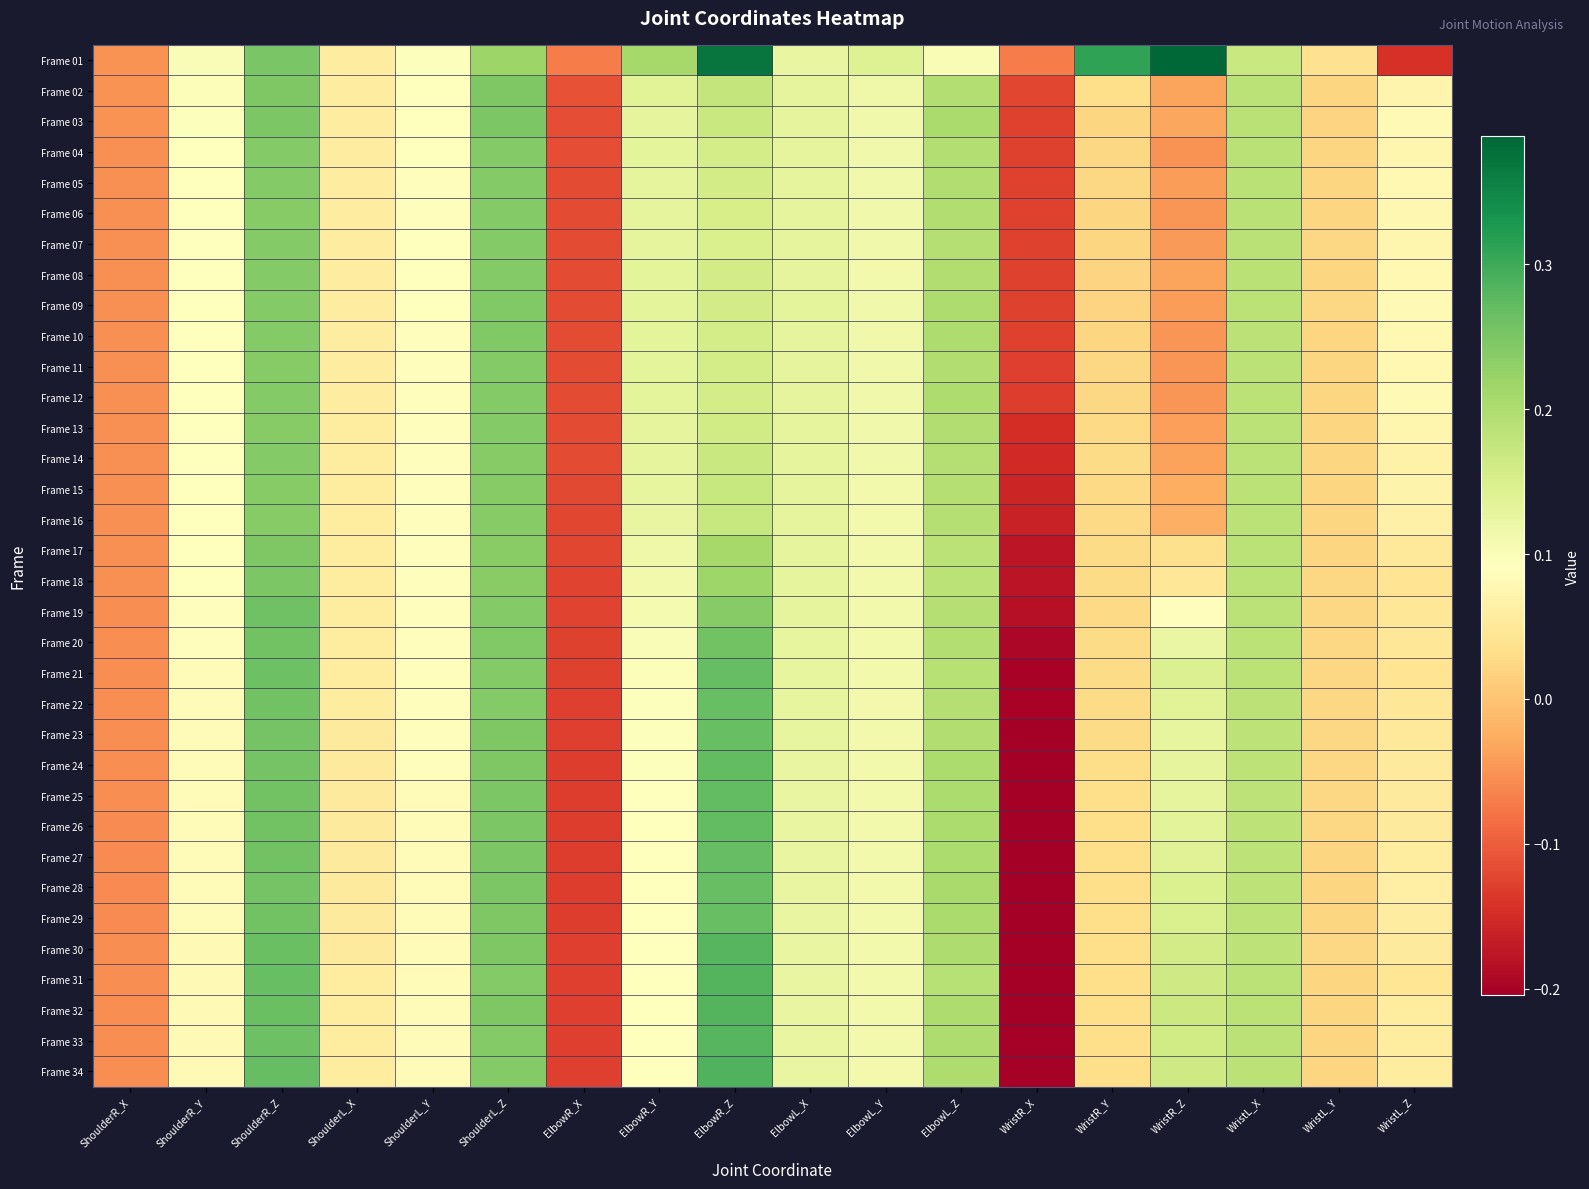

Reading left to right, extract all data points from this chart.

Frame 01: ShoulderR_X=-0.1	ShoulderR_Y=0.1	ShoulderR_Z=0.3	ShoulderL_X=0.1	ShoulderL_Y=0.1	ShoulderL_Z=0.2	ElbowR_X=-0.1	ElbowR_Y=0.2	ElbowR_Z=0.4	ElbowL_X=0.1	ElbowL_Y=0.1	ElbowL_Z=0.1	WristR_X=-0.1	WristR_Y=0.3	WristR_Z=0.4	WristL_X=0.2	WristL_Y=0.0	WristL_Z=-0.1
Frame 02: ShoulderR_X=-0.1	ShoulderR_Y=0.1	ShoulderR_Z=0.2	ShoulderL_X=0.1	ShoulderL_Y=0.1	ShoulderL_Z=0.2	ElbowR_X=-0.1	ElbowR_Y=0.1	ElbowR_Z=0.2	ElbowL_X=0.1	ElbowL_Y=0.1	ElbowL_Z=0.2	WristR_X=-0.1	WristR_Y=0.0	WristR_Z=-0.0	WristL_X=0.2	WristL_Y=0.0	WristL_Z=0.1
Frame 03: ShoulderR_X=-0.1	ShoulderR_Y=0.1	ShoulderR_Z=0.2	ShoulderL_X=0.1	ShoulderL_Y=0.1	ShoulderL_Z=0.2	ElbowR_X=-0.1	ElbowR_Y=0.1	ElbowR_Z=0.2	ElbowL_X=0.1	ElbowL_Y=0.1	ElbowL_Z=0.2	WristR_X=-0.1	WristR_Y=0.0	WristR_Z=-0.0	WristL_X=0.2	WristL_Y=0.0	WristL_Z=0.1
Frame 04: ShoulderR_X=-0.1	ShoulderR_Y=0.1	ShoulderR_Z=0.2	ShoulderL_X=0.1	ShoulderL_Y=0.1	ShoulderL_Z=0.2	ElbowR_X=-0.1	ElbowR_Y=0.1	ElbowR_Z=0.2	ElbowL_X=0.1	ElbowL_Y=0.1	ElbowL_Z=0.2	WristR_X=-0.1	WristR_Y=0.0	WristR_Z=-0.1	WristL_X=0.2	WristL_Y=0.0	WristL_Z=0.1
Frame 05: ShoulderR_X=-0.1	ShoulderR_Y=0.1	ShoulderR_Z=0.2	ShoulderL_X=0.1	ShoulderL_Y=0.1	ShoulderL_Z=0.2	ElbowR_X=-0.1	ElbowR_Y=0.1	ElbowR_Z=0.2	ElbowL_X=0.1	ElbowL_Y=0.1	ElbowL_Z=0.2	WristR_X=-0.1	WristR_Y=0.0	WristR_Z=-0.0	WristL_X=0.2	WristL_Y=0.0	WristL_Z=0.1
Frame 06: ShoulderR_X=-0.1	ShoulderR_Y=0.1	ShoulderR_Z=0.2	ShoulderL_X=0.1	ShoulderL_Y=0.1	ShoulderL_Z=0.2	ElbowR_X=-0.1	ElbowR_Y=0.1	ElbowR_Z=0.2	ElbowL_X=0.1	ElbowL_Y=0.1	ElbowL_Z=0.2	WristR_X=-0.1	WristR_Y=0.0	WristR_Z=-0.0	WristL_X=0.2	WristL_Y=0.0	WristL_Z=0.1
Frame 07: ShoulderR_X=-0.1	ShoulderR_Y=0.1	ShoulderR_Z=0.2	ShoulderL_X=0.1	ShoulderL_Y=0.1	ShoulderL_Z=0.2	ElbowR_X=-0.1	ElbowR_Y=0.1	ElbowR_Z=0.1	ElbowL_X=0.1	ElbowL_Y=0.1	ElbowL_Z=0.2	WristR_X=-0.1	WristR_Y=0.0	WristR_Z=-0.0	WristL_X=0.2	WristL_Y=0.0	WristL_Z=0.1
Frame 08: ShoulderR_X=-0.1	ShoulderR_Y=0.1	ShoulderR_Z=0.2	ShoulderL_X=0.1	ShoulderL_Y=0.1	ShoulderL_Z=0.2	ElbowR_X=-0.1	ElbowR_Y=0.1	ElbowR_Z=0.2	ElbowL_X=0.1	ElbowL_Y=0.1	ElbowL_Z=0.2	WristR_X=-0.1	WristR_Y=0.0	WristR_Z=-0.0	WristL_X=0.2	WristL_Y=0.0	WristL_Z=0.1
Frame 09: ShoulderR_X=-0.1	ShoulderR_Y=0.1	ShoulderR_Z=0.2	ShoulderL_X=0.1	ShoulderL_Y=0.1	ShoulderL_Z=0.2	ElbowR_X=-0.1	ElbowR_Y=0.1	ElbowR_Z=0.2	ElbowL_X=0.1	ElbowL_Y=0.1	ElbowL_Z=0.2	WristR_X=-0.1	WristR_Y=0.0	WristR_Z=-0.0	WristL_X=0.2	WristL_Y=0.0	WristL_Z=0.1
Frame 10: ShoulderR_X=-0.1	ShoulderR_Y=0.1	ShoulderR_Z=0.2	ShoulderL_X=0.1	ShoulderL_Y=0.1	ShoulderL_Z=0.2	ElbowR_X=-0.1	ElbowR_Y=0.1	ElbowR_Z=0.2	ElbowL_X=0.1	ElbowL_Y=0.1	ElbowL_Z=0.2	WristR_X=-0.1	WristR_Y=0.0	WristR_Z=-0.0	WristL_X=0.2	WristL_Y=0.0	WristL_Z=0.1
Frame 11: ShoulderR_X=-0.1	ShoulderR_Y=0.1	ShoulderR_Z=0.2	ShoulderL_X=0.1	ShoulderL_Y=0.1	ShoulderL_Z=0.2	ElbowR_X=-0.1	ElbowR_Y=0.1	ElbowR_Z=0.2	ElbowL_X=0.1	ElbowL_Y=0.1	ElbowL_Z=0.2	WristR_X=-0.1	WristR_Y=0.0	WristR_Z=-0.0	WristL_X=0.2	WristL_Y=0.0	WristL_Z=0.1
Frame 12: ShoulderR_X=-0.1	ShoulderR_Y=0.1	ShoulderR_Z=0.2	ShoulderL_X=0.1	ShoulderL_Y=0.1	ShoulderL_Z=0.2	ElbowR_X=-0.1	ElbowR_Y=0.1	ElbowR_Z=0.2	ElbowL_X=0.1	ElbowL_Y=0.1	ElbowL_Z=0.2	WristR_X=-0.1	WristR_Y=0.0	WristR_Z=-0.0	WristL_X=0.2	WristL_Y=0.0	WristL_Z=0.1
Frame 13: ShoulderR_X=-0.1	ShoulderR_Y=0.1	ShoulderR_Z=0.2	ShoulderL_X=0.1	ShoulderL_Y=0.1	ShoulderL_Z=0.2	ElbowR_X=-0.1	ElbowR_Y=0.1	ElbowR_Z=0.2	ElbowL_X=0.1	ElbowL_Y=0.1	ElbowL_Z=0.2	WristR_X=-0.1	WristR_Y=0.0	WristR_Z=-0.0	WristL_X=0.2	WristL_Y=0.0	WristL_Z=0.1
Frame 14: ShoulderR_X=-0.1	ShoulderR_Y=0.1	ShoulderR_Z=0.2	ShoulderL_X=0.1	ShoulderL_Y=0.1	ShoulderL_Z=0.2	ElbowR_X=-0.1	ElbowR_Y=0.1	ElbowR_Z=0.2	ElbowL_X=0.1	ElbowL_Y=0.1	ElbowL_Z=0.2	WristR_X=-0.2	WristR_Y=0.0	WristR_Z=-0.0	WristL_X=0.2	WristL_Y=0.0	WristL_Z=0.1
Frame 15: ShoulderR_X=-0.1	ShoulderR_Y=0.1	ShoulderR_Z=0.2	ShoulderL_X=0.1	ShoulderL_Y=0.1	ShoulderL_Z=0.2	ElbowR_X=-0.1	ElbowR_Y=0.1	ElbowR_Z=0.2	ElbowL_X=0.1	ElbowL_Y=0.1	ElbowL_Z=0.2	WristR_X=-0.2	WristR_Y=0.0	WristR_Z=-0.0	WristL_X=0.2	WristL_Y=0.0	WristL_Z=0.1
Frame 16: ShoulderR_X=-0.1	ShoulderR_Y=0.1	ShoulderR_Z=0.2	ShoulderL_X=0.1	ShoulderL_Y=0.1	ShoulderL_Z=0.2	ElbowR_X=-0.1	ElbowR_Y=0.1	ElbowR_Z=0.2	ElbowL_X=0.1	ElbowL_Y=0.1	ElbowL_Z=0.2	WristR_X=-0.2	WristR_Y=0.0	WristR_Z=-0.0	WristL_X=0.2	WristL_Y=0.0	WristL_Z=0.1
Frame 17: ShoulderR_X=-0.1	ShoulderR_Y=0.1	ShoulderR_Z=0.2	ShoulderL_X=0.1	ShoulderL_Y=0.1	ShoulderL_Z=0.2	ElbowR_X=-0.1	ElbowR_Y=0.1	ElbowR_Z=0.2	ElbowL_X=0.1	ElbowL_Y=0.1	ElbowL_Z=0.2	WristR_X=-0.2	WristR_Y=0.0	WristR_Z=0.0	WristL_X=0.2	WristL_Y=0.0	WristL_Z=0.1
Frame 18: ShoulderR_X=-0.1	ShoulderR_Y=0.1	ShoulderR_Z=0.2	ShoulderL_X=0.1	ShoulderL_Y=0.1	ShoulderL_Z=0.2	ElbowR_X=-0.1	ElbowR_Y=0.1	ElbowR_Z=0.2	ElbowL_X=0.1	ElbowL_Y=0.1	ElbowL_Z=0.2	WristR_X=-0.2	WristR_Y=0.0	WristR_Z=0.0	WristL_X=0.2	WristL_Y=0.0	WristL_Z=0.0
Frame 19: ShoulderR_X=-0.1	ShoulderR_Y=0.1	ShoulderR_Z=0.3	ShoulderL_X=0.1	ShoulderL_Y=0.1	ShoulderL_Z=0.2	ElbowR_X=-0.1	ElbowR_Y=0.1	ElbowR_Z=0.2	ElbowL_X=0.1	ElbowL_Y=0.1	ElbowL_Z=0.2	WristR_X=-0.2	WristR_Y=0.0	WristR_Z=0.1	WristL_X=0.2	WristL_Y=0.0	WristL_Z=0.0
Frame 20: ShoulderR_X=-0.1	ShoulderR_Y=0.1	ShoulderR_Z=0.3	ShoulderL_X=0.1	ShoulderL_Y=0.1	ShoulderL_Z=0.2	ElbowR_X=-0.1	ElbowR_Y=0.1	ElbowR_Z=0.3	ElbowL_X=0.1	ElbowL_Y=0.1	ElbowL_Z=0.2	WristR_X=-0.2	WristR_Y=0.0	WristR_Z=0.1	WristL_X=0.2	WristL_Y=0.0	WristL_Z=0.0
Frame 21: ShoulderR_X=-0.1	ShoulderR_Y=0.1	ShoulderR_Z=0.3	ShoulderL_X=0.1	ShoulderL_Y=0.1	ShoulderL_Z=0.2	ElbowR_X=-0.1	ElbowR_Y=0.1	ElbowR_Z=0.3	ElbowL_X=0.1	ElbowL_Y=0.1	ElbowL_Z=0.2	WristR_X=-0.2	WristR_Y=0.0	WristR_Z=0.1	WristL_X=0.2	WristL_Y=0.0	WristL_Z=0.0
Frame 22: ShoulderR_X=-0.1	ShoulderR_Y=0.1	ShoulderR_Z=0.3	ShoulderL_X=0.1	ShoulderL_Y=0.1	ShoulderL_Z=0.2	ElbowR_X=-0.1	ElbowR_Y=0.1	ElbowR_Z=0.3	ElbowL_X=0.1	ElbowL_Y=0.1	ElbowL_Z=0.2	WristR_X=-0.2	WristR_Y=0.0	WristR_Z=0.1	WristL_X=0.2	WristL_Y=0.0	WristL_Z=0.0
Frame 23: ShoulderR_X=-0.1	ShoulderR_Y=0.1	ShoulderR_Z=0.3	ShoulderL_X=0.1	ShoulderL_Y=0.1	ShoulderL_Z=0.2	ElbowR_X=-0.1	ElbowR_Y=0.1	ElbowR_Z=0.3	ElbowL_X=0.1	ElbowL_Y=0.1	ElbowL_Z=0.2	WristR_X=-0.2	WristR_Y=0.0	WristR_Z=0.1	WristL_X=0.2	WristL_Y=0.0	WristL_Z=0.1
Frame 24: ShoulderR_X=-0.1	ShoulderR_Y=0.1	ShoulderR_Z=0.3	ShoulderL_X=0.1	ShoulderL_Y=0.1	ShoulderL_Z=0.2	ElbowR_X=-0.1	ElbowR_Y=0.1	ElbowR_Z=0.3	ElbowL_X=0.1	ElbowL_Y=0.1	ElbowL_Z=0.2	WristR_X=-0.2	WristR_Y=0.0	WristR_Z=0.1	WristL_X=0.2	WristL_Y=0.0	WristL_Z=0.1
Frame 25: ShoulderR_X=-0.1	ShoulderR_Y=0.1	ShoulderR_Z=0.3	ShoulderL_X=0.1	ShoulderL_Y=0.1	ShoulderL_Z=0.2	ElbowR_X=-0.1	ElbowR_Y=0.1	ElbowR_Z=0.3	ElbowL_X=0.1	ElbowL_Y=0.1	ElbowL_Z=0.2	WristR_X=-0.2	WristR_Y=0.0	WristR_Z=0.1	WristL_X=0.2	WristL_Y=0.0	WristL_Z=0.1
Frame 26: ShoulderR_X=-0.1	ShoulderR_Y=0.1	ShoulderR_Z=0.3	ShoulderL_X=0.1	ShoulderL_Y=0.1	ShoulderL_Z=0.2	ElbowR_X=-0.1	ElbowR_Y=0.1	ElbowR_Z=0.3	ElbowL_X=0.1	ElbowL_Y=0.1	ElbowL_Z=0.2	WristR_X=-0.2	WristR_Y=0.0	WristR_Z=0.1	WristL_X=0.2	WristL_Y=0.0	WristL_Z=0.1
Frame 27: ShoulderR_X=-0.1	ShoulderR_Y=0.1	ShoulderR_Z=0.3	ShoulderL_X=0.1	ShoulderL_Y=0.1	ShoulderL_Z=0.2	ElbowR_X=-0.1	ElbowR_Y=0.1	ElbowR_Z=0.3	ElbowL_X=0.1	ElbowL_Y=0.1	ElbowL_Z=0.2	WristR_X=-0.2	WristR_Y=0.0	WristR_Z=0.1	WristL_X=0.2	WristL_Y=0.0	WristL_Z=0.1
Frame 28: ShoulderR_X=-0.1	ShoulderR_Y=0.1	ShoulderR_Z=0.3	ShoulderL_X=0.1	ShoulderL_Y=0.1	ShoulderL_Z=0.2	ElbowR_X=-0.1	ElbowR_Y=0.1	ElbowR_Z=0.3	ElbowL_X=0.1	ElbowL_Y=0.1	ElbowL_Z=0.2	WristR_X=-0.2	WristR_Y=0.0	WristR_Z=0.1	WristL_X=0.2	WristL_Y=0.0	WristL_Z=0.1
Frame 29: ShoulderR_X=-0.1	ShoulderR_Y=0.1	ShoulderR_Z=0.3	ShoulderL_X=0.1	ShoulderL_Y=0.1	ShoulderL_Z=0.2	ElbowR_X=-0.1	ElbowR_Y=0.1	ElbowR_Z=0.3	ElbowL_X=0.1	ElbowL_Y=0.1	ElbowL_Z=0.2	WristR_X=-0.2	WristR_Y=0.0	WristR_Z=0.1	WristL_X=0.2	WristL_Y=0.0	WristL_Z=0.1
Frame 30: ShoulderR_X=-0.1	ShoulderR_Y=0.1	ShoulderR_Z=0.3	ShoulderL_X=0.1	ShoulderL_Y=0.1	ShoulderL_Z=0.2	ElbowR_X=-0.1	ElbowR_Y=0.1	ElbowR_Z=0.3	ElbowL_X=0.1	ElbowL_Y=0.1	ElbowL_Z=0.2	WristR_X=-0.2	WristR_Y=0.0	WristR_Z=0.2	WristL_X=0.2	WristL_Y=0.0	WristL_Z=0.1
Frame 31: ShoulderR_X=-0.1	ShoulderR_Y=0.1	ShoulderR_Z=0.3	ShoulderL_X=0.1	ShoulderL_Y=0.1	ShoulderL_Z=0.2	ElbowR_X=-0.1	ElbowR_Y=0.1	ElbowR_Z=0.3	ElbowL_X=0.1	ElbowL_Y=0.1	ElbowL_Z=0.2	WristR_X=-0.2	WristR_Y=0.0	WristR_Z=0.2	WristL_X=0.2	WristL_Y=0.0	WristL_Z=0.0
Frame 32: ShoulderR_X=-0.1	ShoulderR_Y=0.1	ShoulderR_Z=0.3	ShoulderL_X=0.1	ShoulderL_Y=0.1	ShoulderL_Z=0.2	ElbowR_X=-0.1	ElbowR_Y=0.1	ElbowR_Z=0.3	ElbowL_X=0.1	ElbowL_Y=0.1	ElbowL_Z=0.2	WristR_X=-0.2	WristR_Y=0.0	WristR_Z=0.2	WristL_X=0.2	WristL_Y=0.0	WristL_Z=0.1
Frame 33: ShoulderR_X=-0.1	ShoulderR_Y=0.1	ShoulderR_Z=0.3	ShoulderL_X=0.1	ShoulderL_Y=0.1	ShoulderL_Z=0.2	ElbowR_X=-0.1	ElbowR_Y=0.1	ElbowR_Z=0.3	ElbowL_X=0.1	ElbowL_Y=0.1	ElbowL_Z=0.2	WristR_X=-0.2	WristR_Y=0.0	WristR_Z=0.2	WristL_X=0.2	WristL_Y=0.0	WristL_Z=0.1
Frame 34: ShoulderR_X=-0.1	ShoulderR_Y=0.1	ShoulderR_Z=0.3	ShoulderL_X=0.1	ShoulderL_Y=0.1	ShoulderL_Z=0.2	ElbowR_X=-0.1	ElbowR_Y=0.1	ElbowR_Z=0.3	ElbowL_X=0.1	ElbowL_Y=0.1	ElbowL_Z=0.2	WristR_X=-0.2	WristR_Y=0.0	WristR_Z=0.2	WristL_X=0.2	WristL_Y=0.0	WristL_Z=0.1